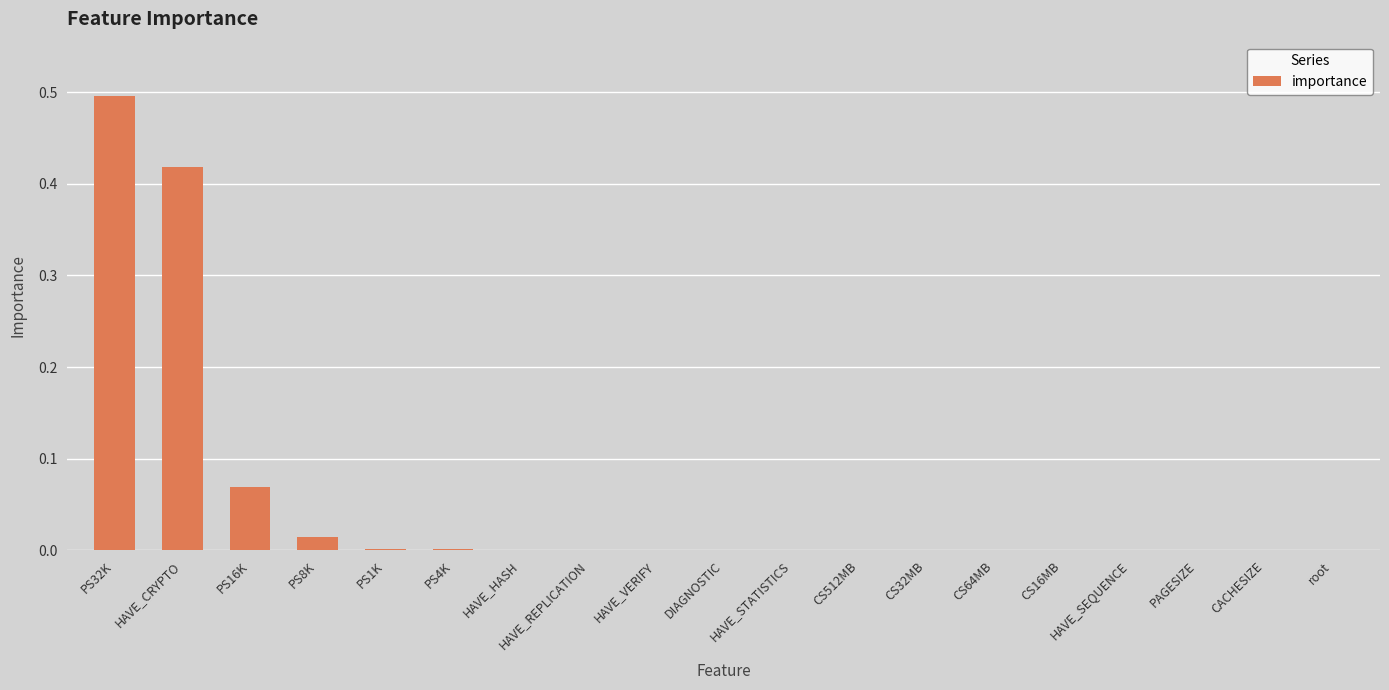

True or false: the data shows 0.0 at CS64MB.

True